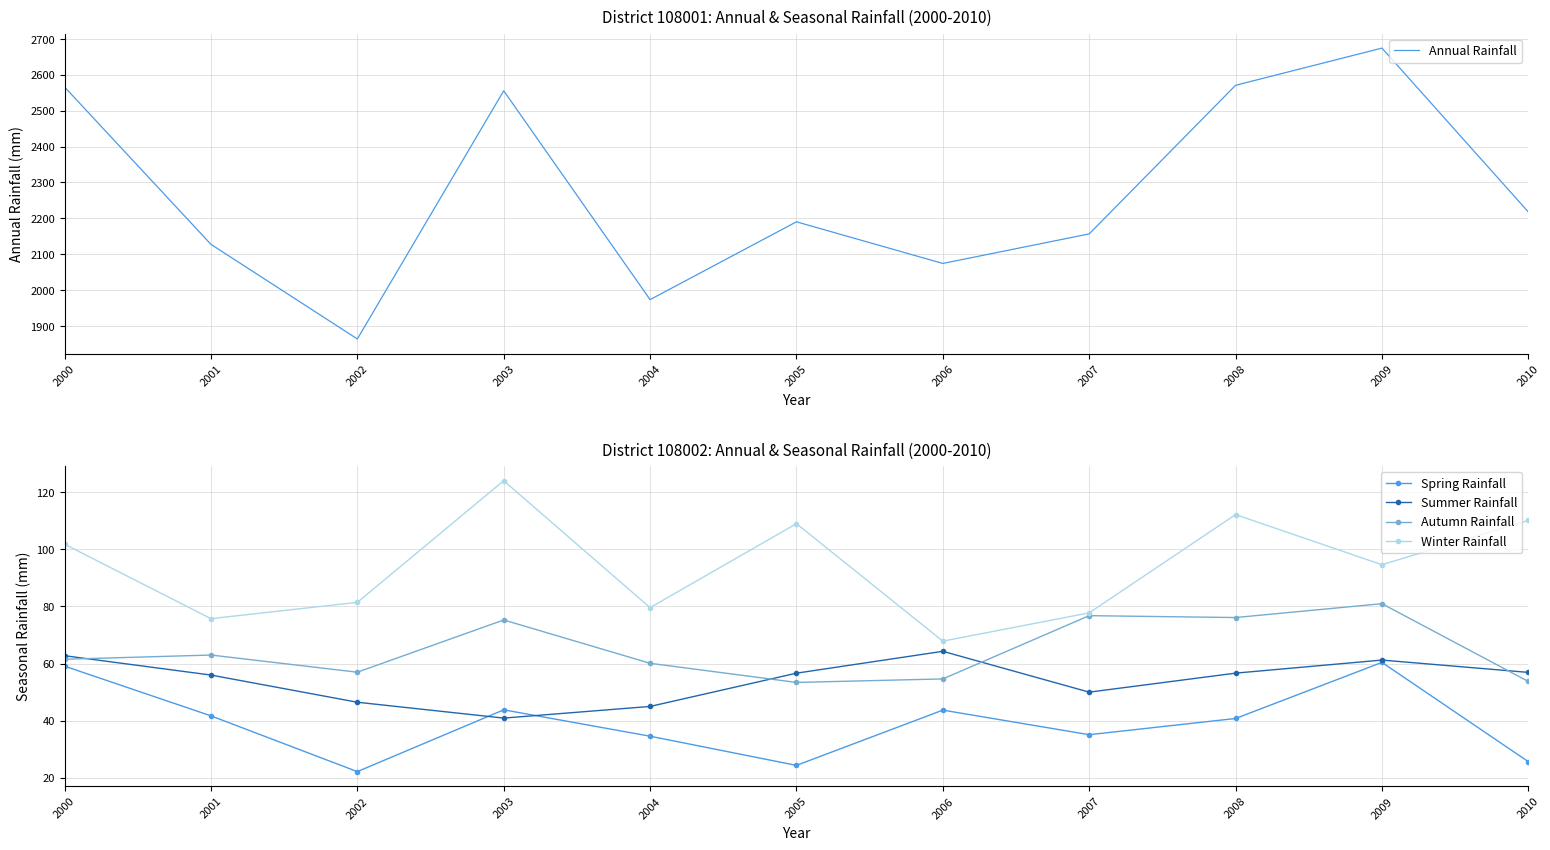

What is the spread (max minus min) of values at 2005?

2166.0